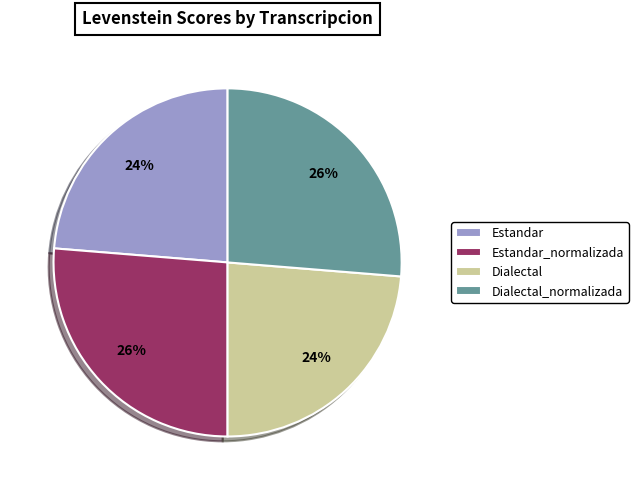

Combined, do Estandar_normalizada and Dialectal_normalizada account for over 50%?

Yes